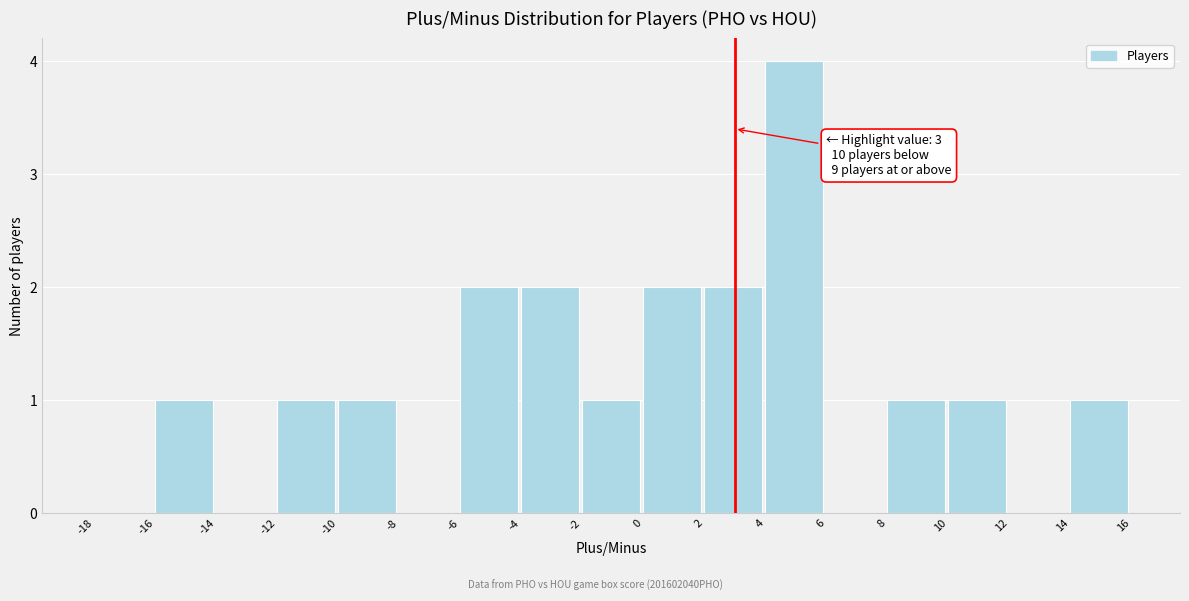

Which range on the x-axis has the tallest bar?

4 to 6